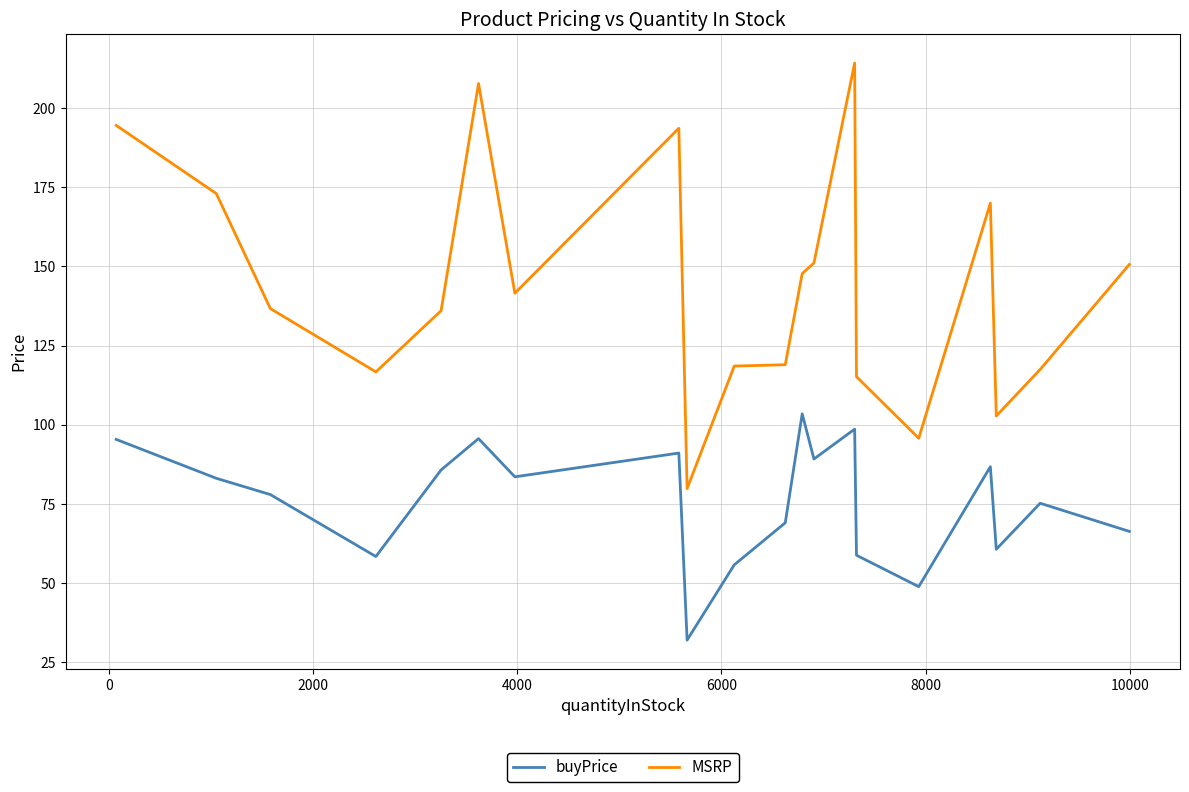

What is the difference between the maximum and minimum values in the buyPrice series?

71.5